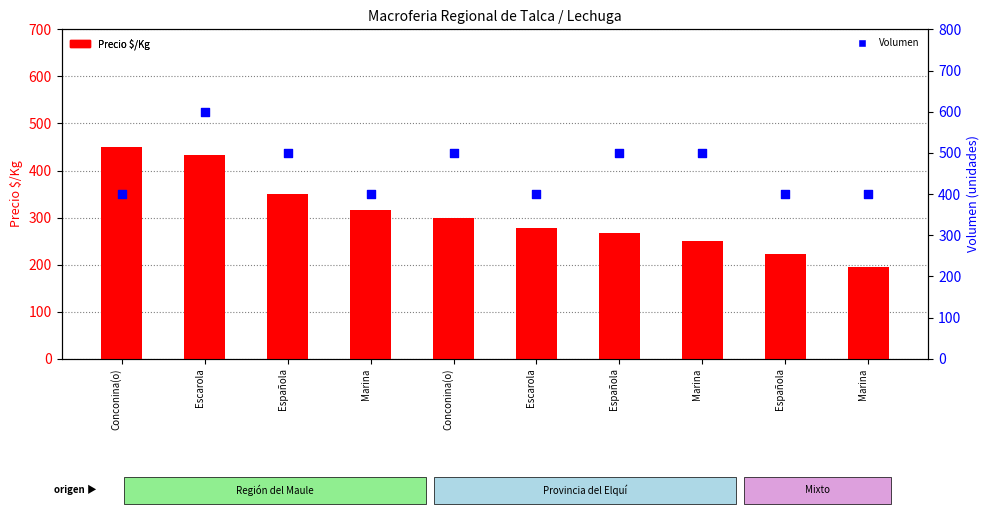

Which series has the widest spread of Y values?

Precio $/Kg